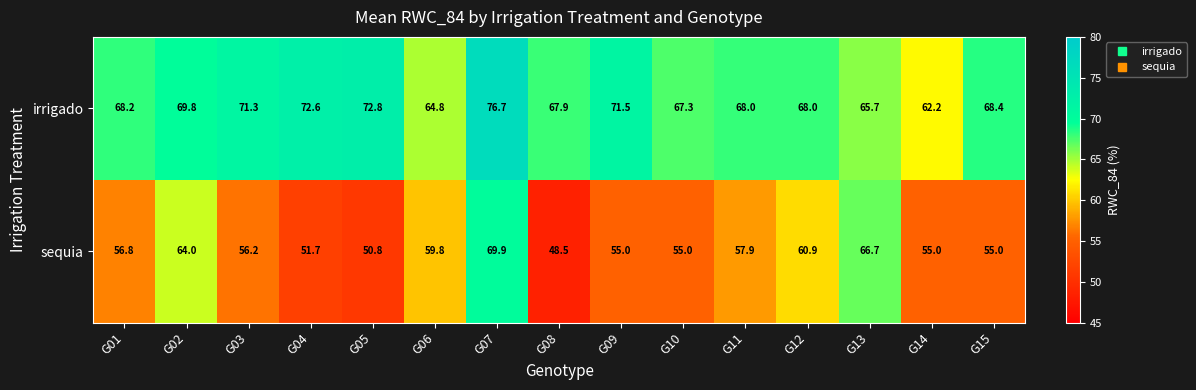

What is the difference between the irrigado values at G13 and G11?

2.3